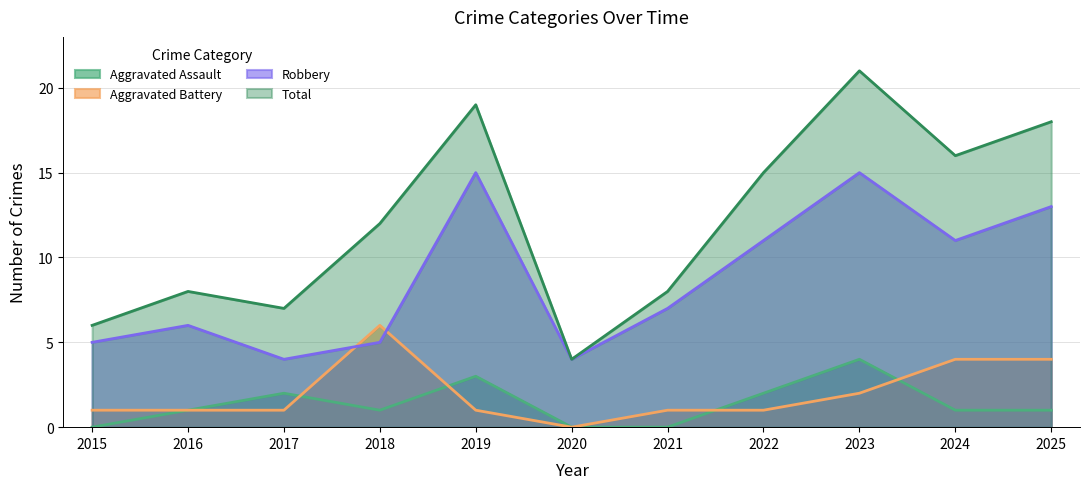

Rank the series by their maximum value, from highest to lowest.

Total, Robbery, Aggravated Battery, Aggravated Assault